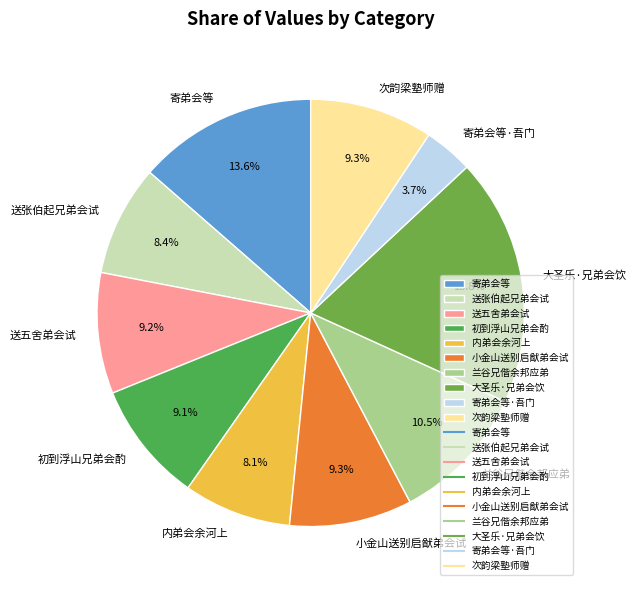

True or false: 小金山送别启猷弟会试 accounts for 1% of the total.

False